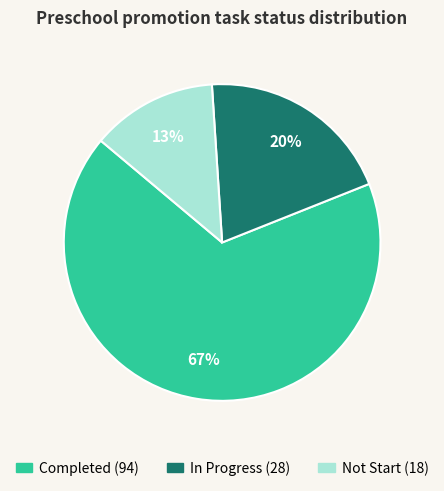

Is it true that In Progress is 20% of the pie?

True